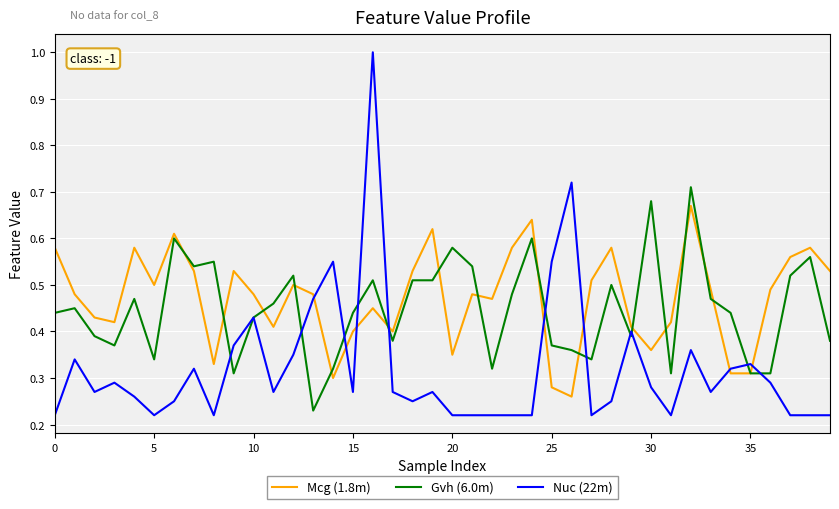

What is the highest value of the Nuc (22m) series?

1.0